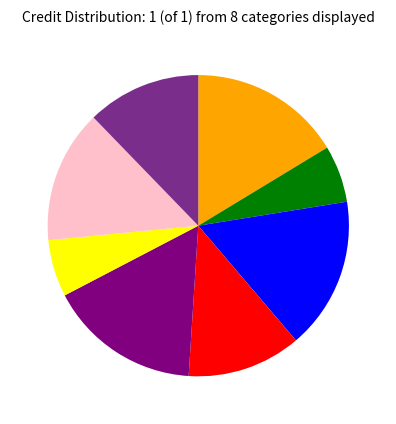

Is there any slice that represents more than half of the pie?

No